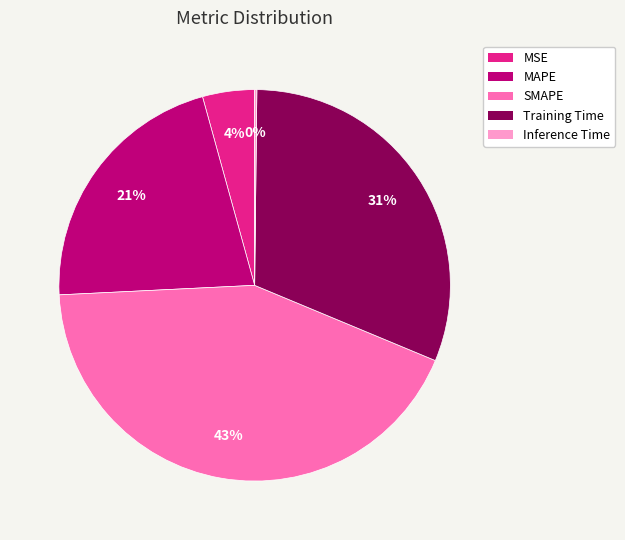

Is there any slice that represents more than half of the pie?

No